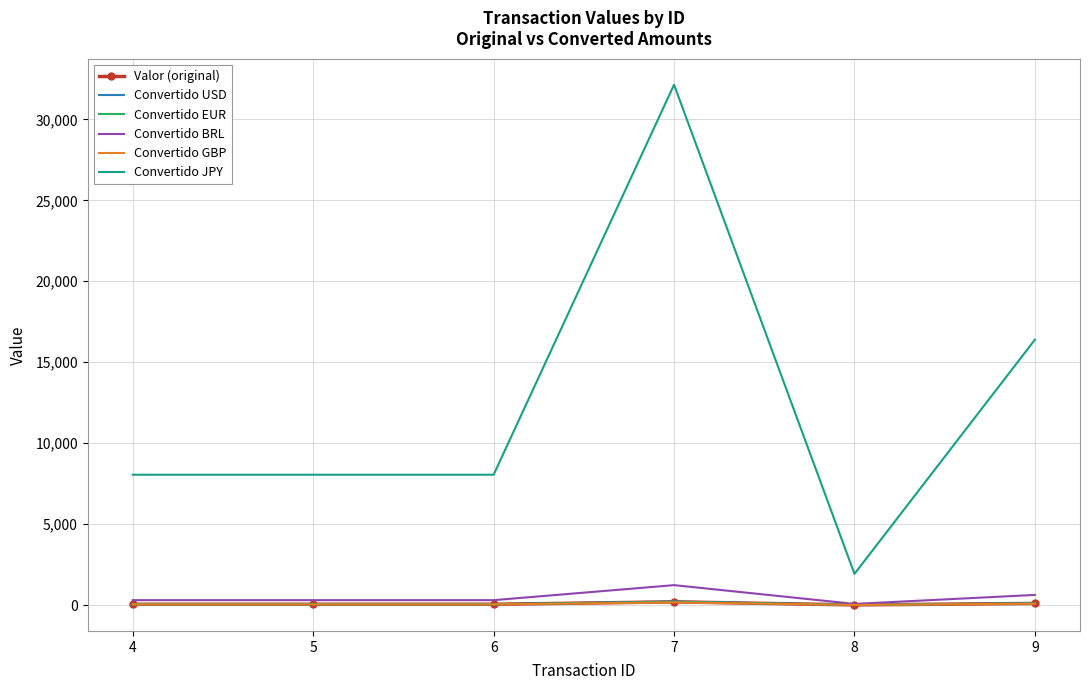

Reading left to right, extract all data points from this chart.

Valor (original): 4=50.0	5=50.0	6=50.0	7=200.0	8=12.0	9=102.0
Convertido USD: 4=55.7	5=55.7	6=55.7	7=223.5	8=13.4	9=114.0
Convertido EUR: 4=50.0	5=50.0	6=50.0	7=200.0	8=12.0	9=102.0
Convertido BRL: 4=304.7	5=304.7	6=304.7	7=1232.4	8=73.9	9=628.5
Convertido GBP: 4=41.8	5=41.8	6=41.8	7=167.8	8=10.1	9=85.6
Convertido JPY: 4=8052.5	5=8052.5	6=8052.5	7=32140.9	8=1928.5	9=16391.9